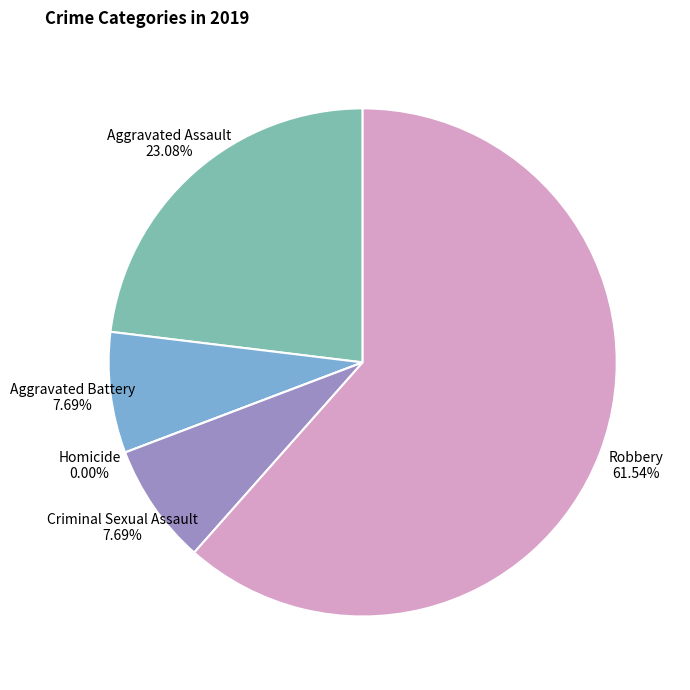

Count the number of slices in the pie.

5